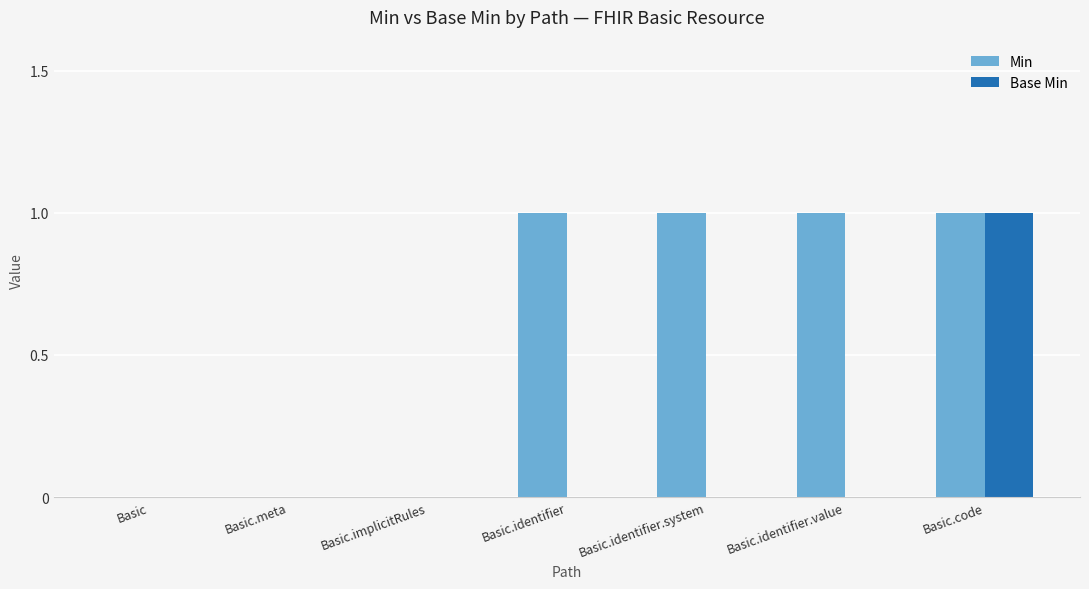

Between Basic.identifier.system and Basic.code, which series saw the biggest shift?

Base Min